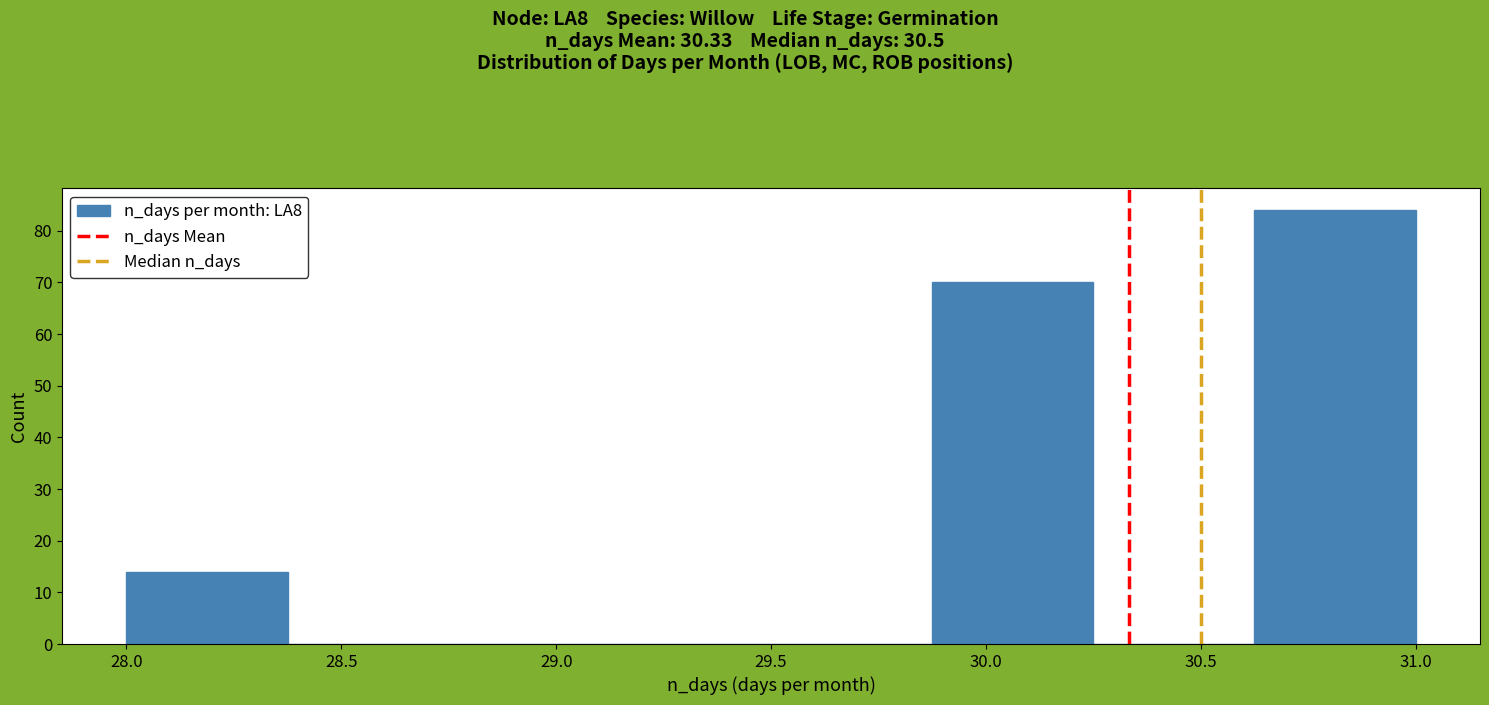

Reading left to right, transcribe this chart: for each bar, give the range it covers on the x-axis and its height. Neither the bar edges nor the heights are printed on the chart, so give them approximately, as read against the axes.

28.000 to 28.375: 14
28.375 to 28.750: 0
28.750 to 29.125: 0
29.125 to 29.500: 0
29.500 to 29.875: 0
29.875 to 30.250: 70
30.250 to 30.625: 0
30.625 to 31.000: 84